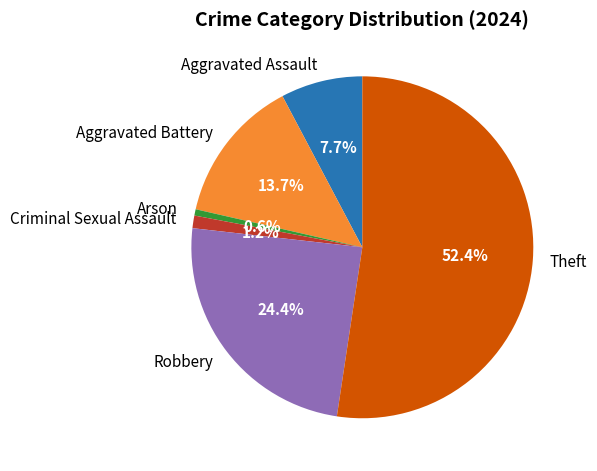

Rank the categories by value from lowest to highest.

Arson, Criminal Sexual Assault, Aggravated Assault, Aggravated Battery, Robbery, Theft